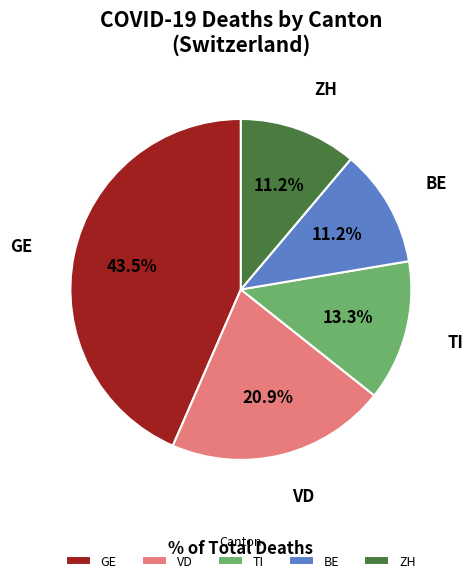

Which category has the biggest portion of the pie?

GE